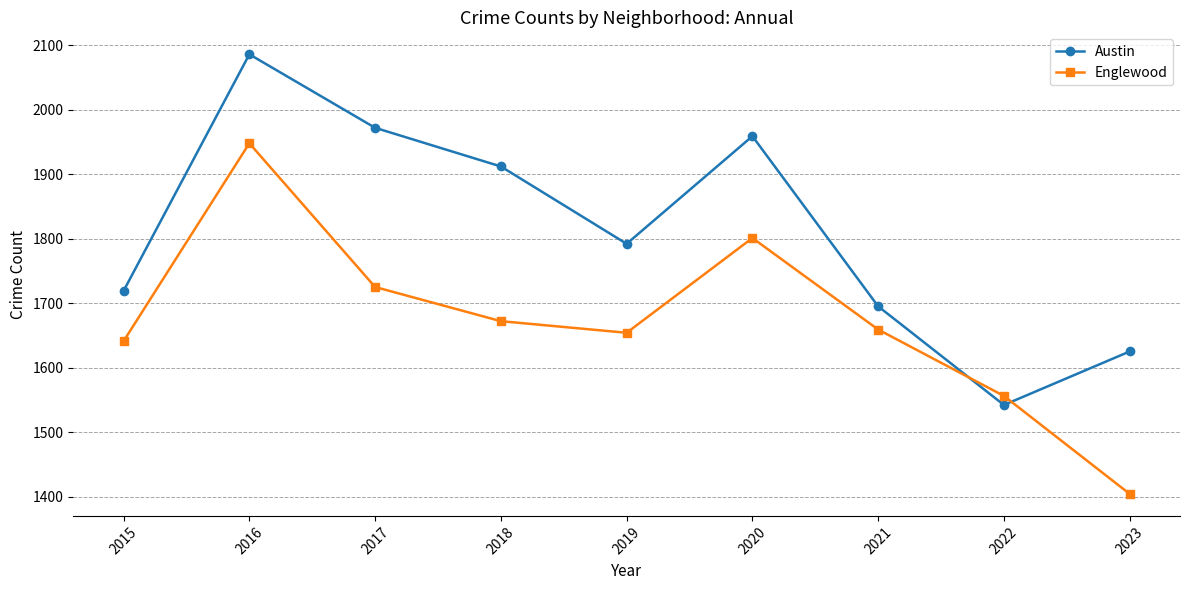

Rank the categories by Austin value from highest to lowest.

2016, 2017, 2020, 2018, 2019, 2015, 2021, 2023, 2022